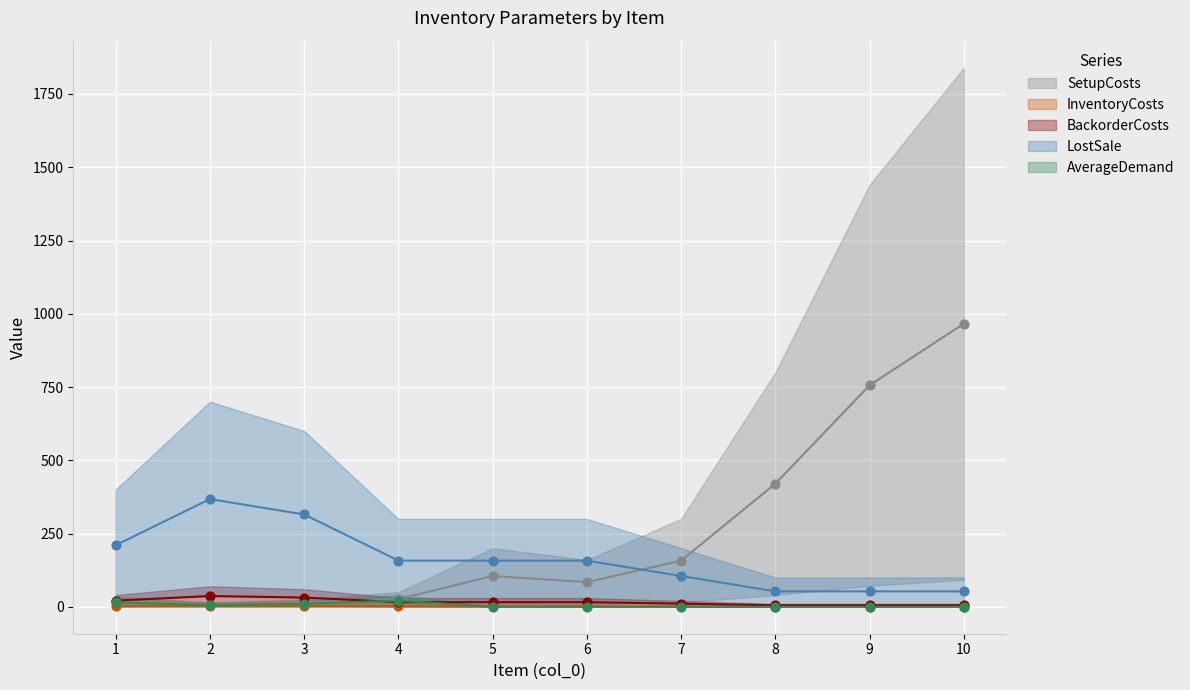

Which series reaches the maximum Y coordinate?

SetupCosts